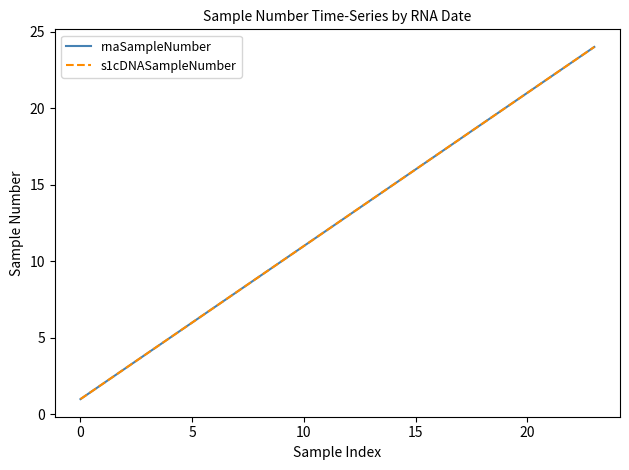

How many lines are shown in the chart?

2